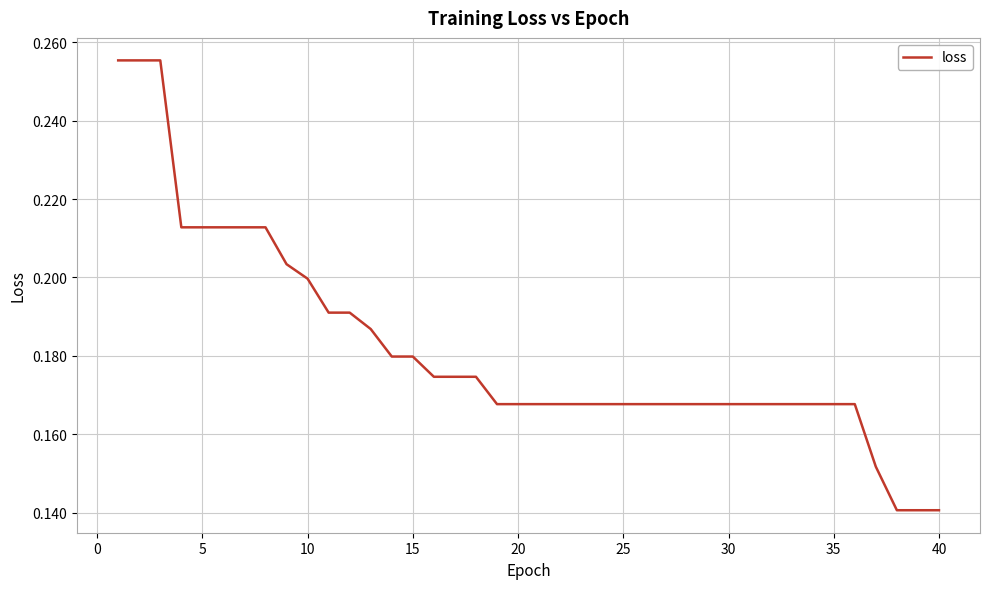

What is the value of the 11th point from the left?

0.2